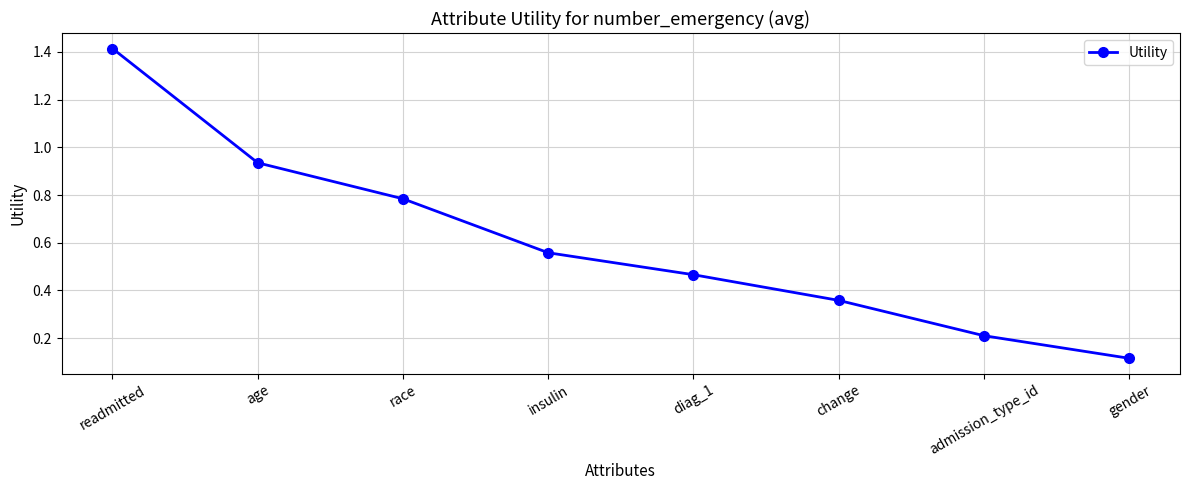

The chart shows a value of 0.1 at admission_type_id. True or false?

False